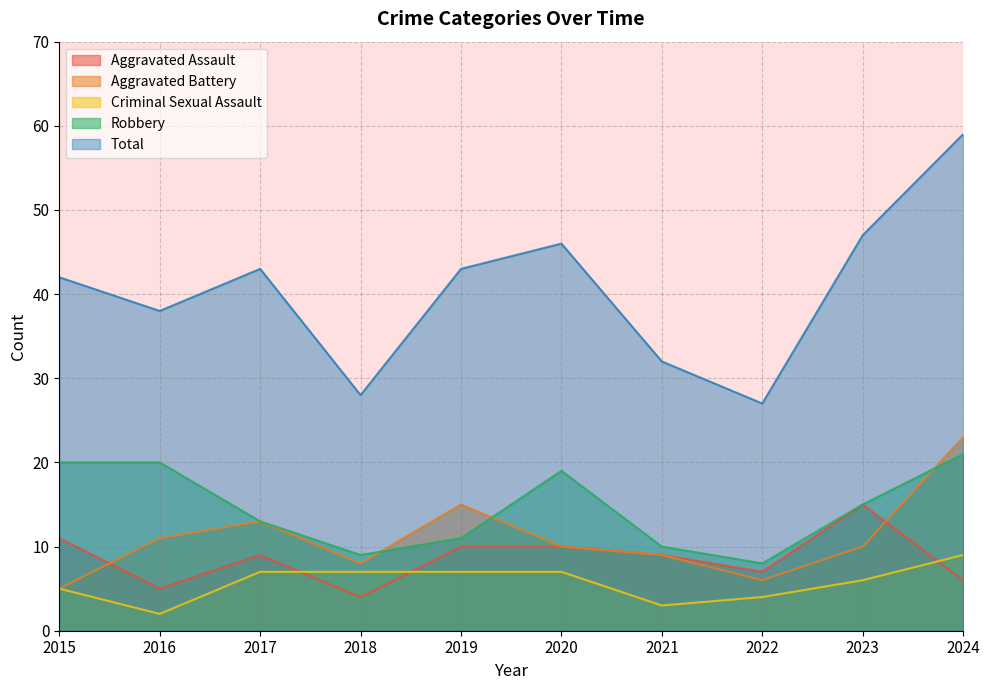

Is the value of Total at 2023 greater than the value of Robbery at 2022?

Yes